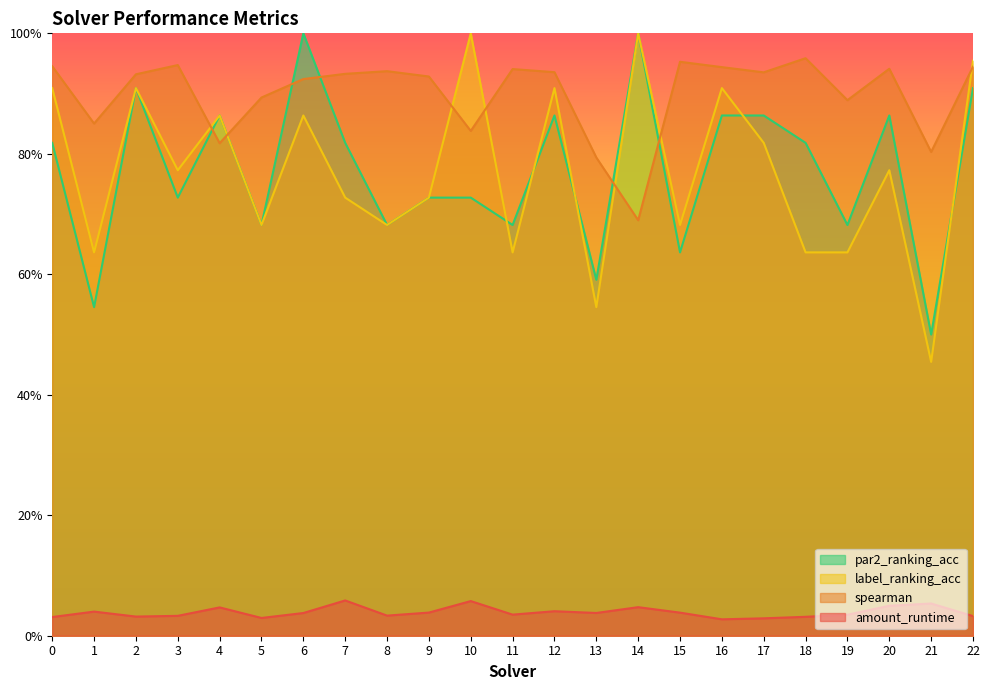

Reading left to right, list all the values displayed in this chart.

amount_runtime: 0=0.0	1=0.0	2=0.0	3=0.0	4=0.0	5=0.0	6=0.0	7=0.1	8=0.0	9=0.0	10=0.1	11=0.0	12=0.0	13=0.0	14=0.0	15=0.0	16=0.0	17=0.0	18=0.0	19=0.0	20=0.0	21=0.1	22=0.0
spearman: 0=0.9	1=0.9	2=0.9	3=0.9	4=0.8	5=0.9	6=0.9	7=0.9	8=0.9	9=0.9	10=0.8	11=0.9	12=0.9	13=0.8	14=0.7	15=1.0	16=0.9	17=0.9	18=1.0	19=0.9	20=0.9	21=0.8	22=0.9
label_ranking_acc: 0=0.9	1=0.6	2=0.9	3=0.8	4=0.9	5=0.7	6=0.9	7=0.7	8=0.7	9=0.7	10=1.0	11=0.6	12=0.9	13=0.5	14=1.0	15=0.7	16=0.9	17=0.8	18=0.6	19=0.6	20=0.8	21=0.5	22=1.0
par2_ranking_acc: 0=0.8	1=0.5	2=0.9	3=0.7	4=0.9	5=0.7	6=1.0	7=0.8	8=0.7	9=0.7	10=0.7	11=0.7	12=0.9	13=0.6	14=1.0	15=0.6	16=0.9	17=0.9	18=0.8	19=0.7	20=0.9	21=0.5	22=0.9